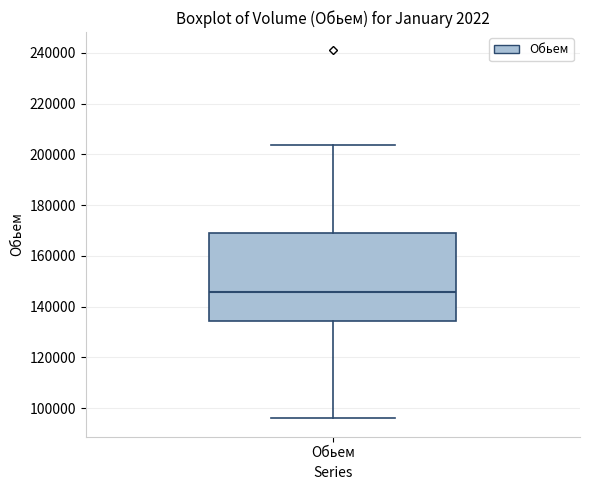

Where is the upper edge of the box for Обьем on the y-axis? The values are not printed on the chart, so give them approximately, as read against the axis.

170000